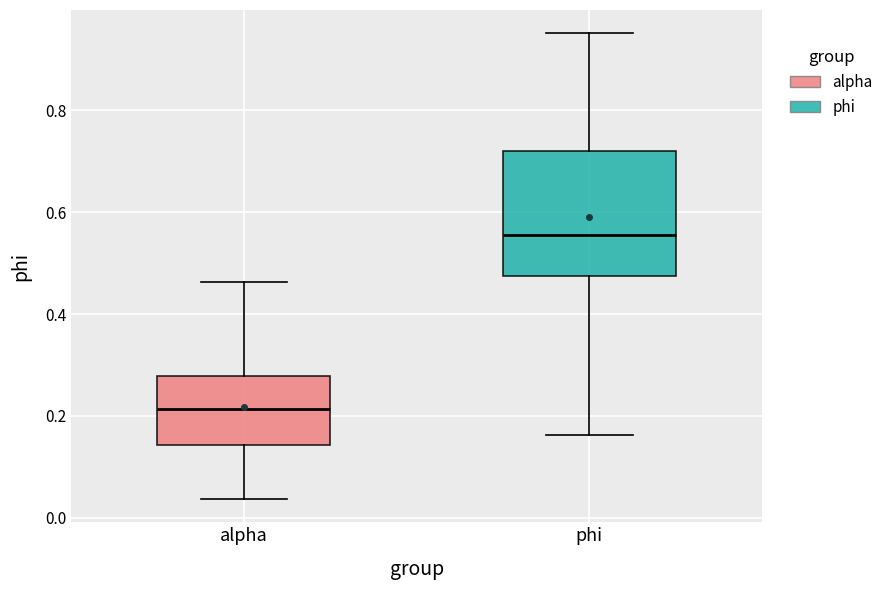

Reading left to right, transcribe this box plot: for each box, give where its median line is, the range the box spans, and where its two whiskers end, as read against the y-axis. The values are not printed on the chart, so give them approximately, as read against the axis.

alpha: median 0.22, box 0.14 to 0.28, whiskers 0.04 to 0.46
phi: median 0.56, box 0.48 to 0.72, whiskers 0.16 to 0.96